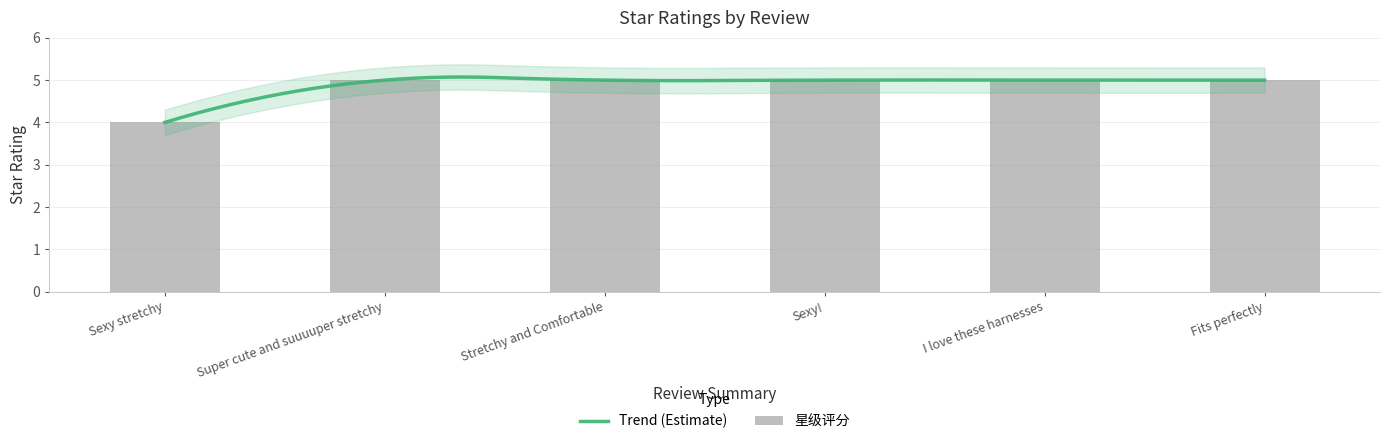

Reading left to right, transcribe all the data shown in this chart.

Sexy stretchy=4	Super cute and suuuuper stretchy=5	Stretchy and Comfortable=5	Sexy!=5	I love these harnesses=5	Fits perfectly=5